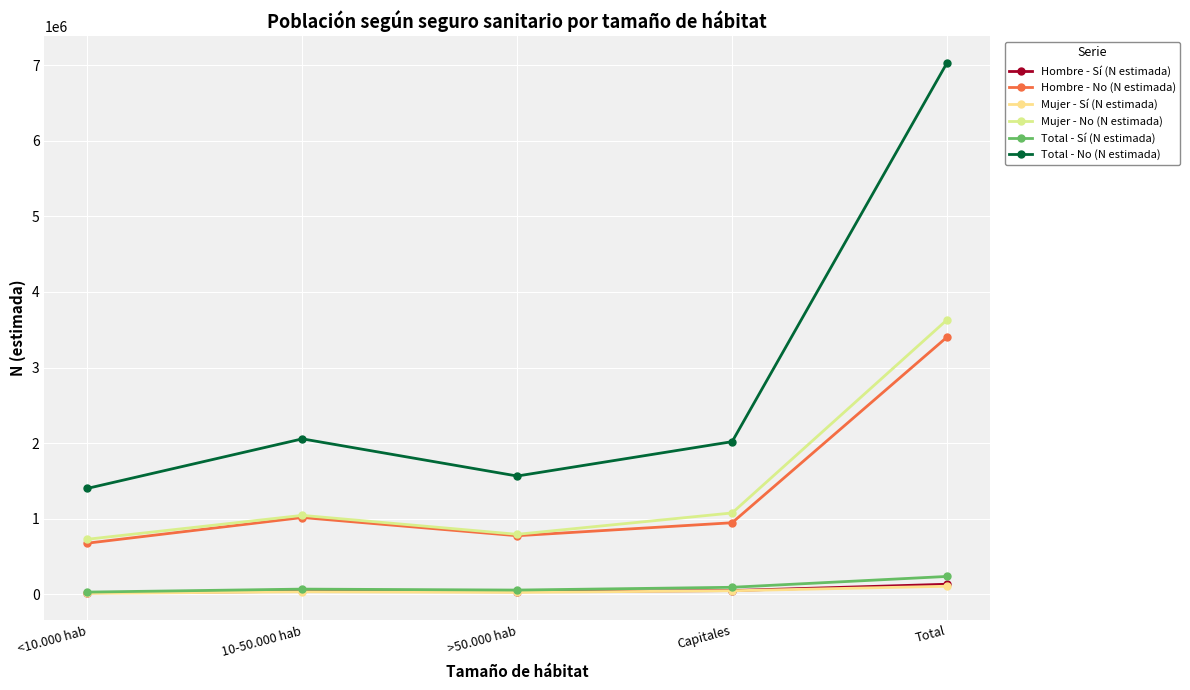

What value does the Hombre - Sí (N estimada) series have at <10.000 hab?

17073